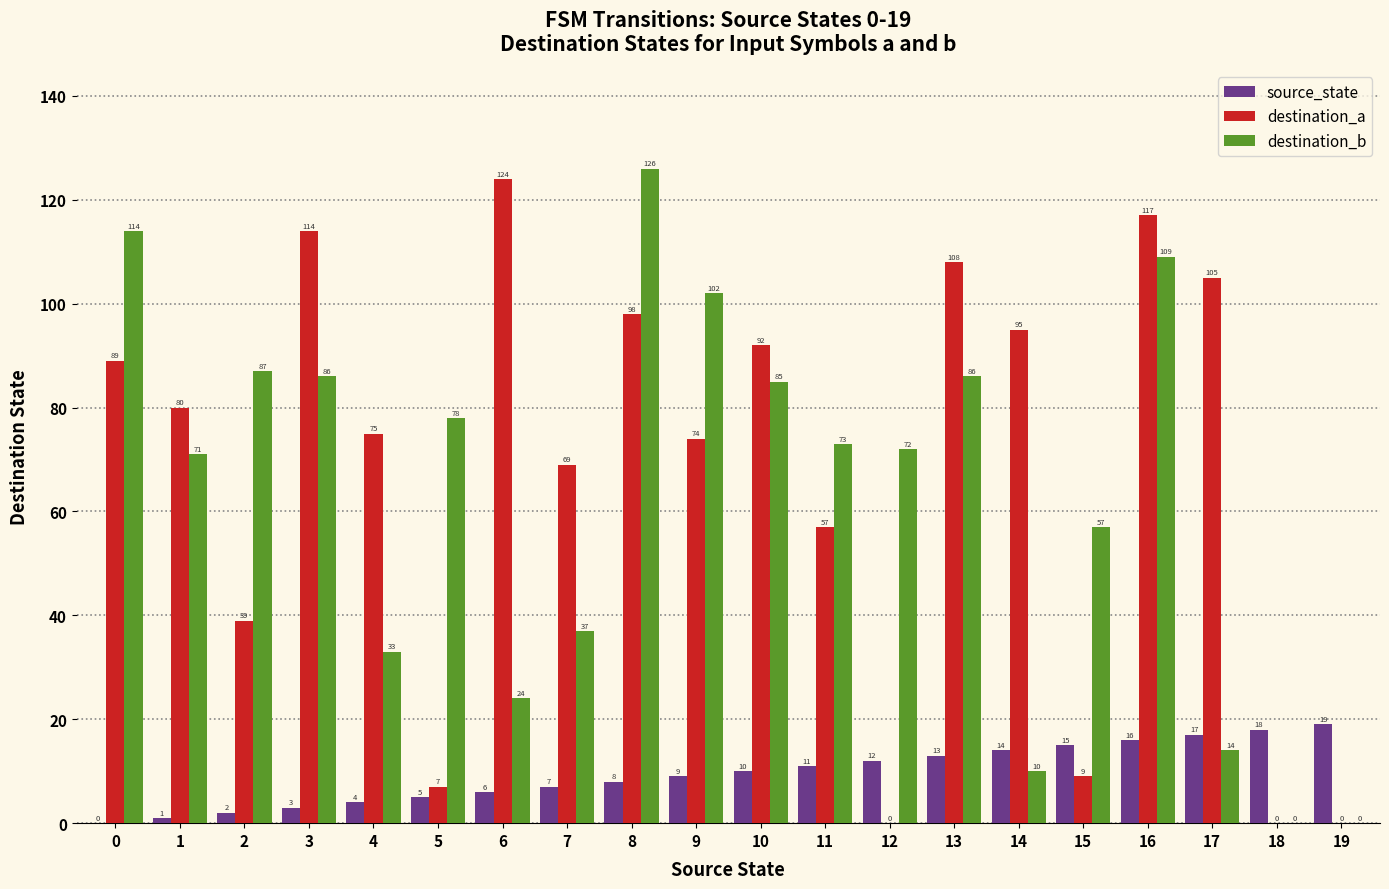

Between 7 and 15, which series saw the biggest shift?

destination_a